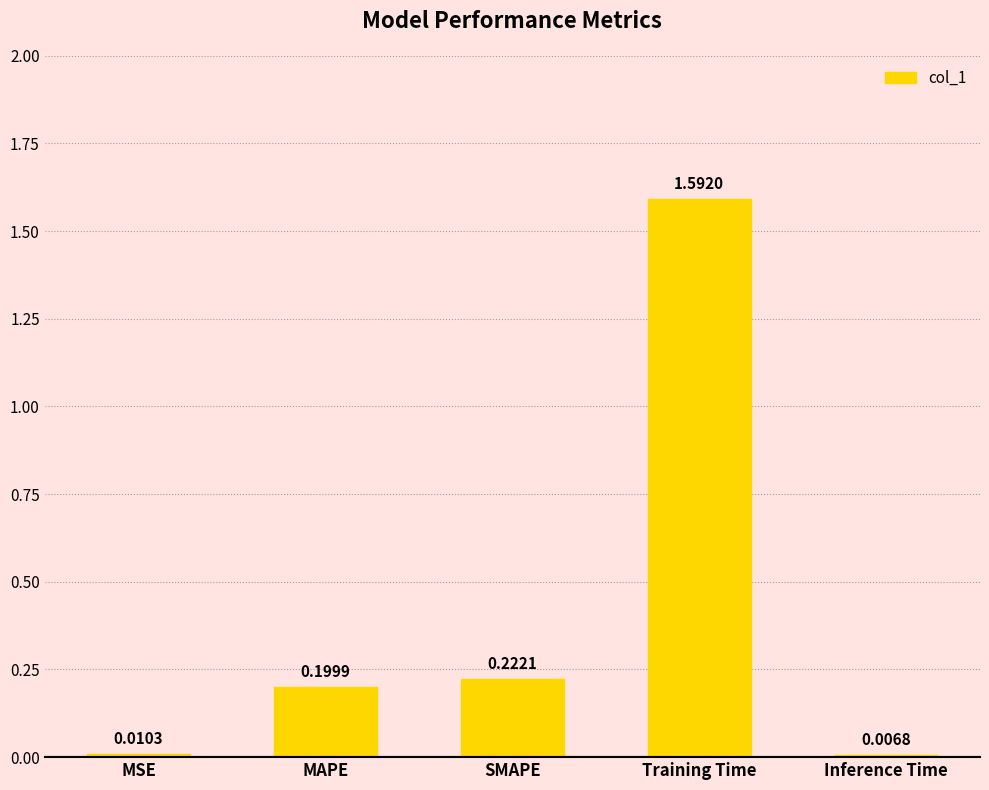

What is the sum of the values at Training Time and SMAPE?

1.8